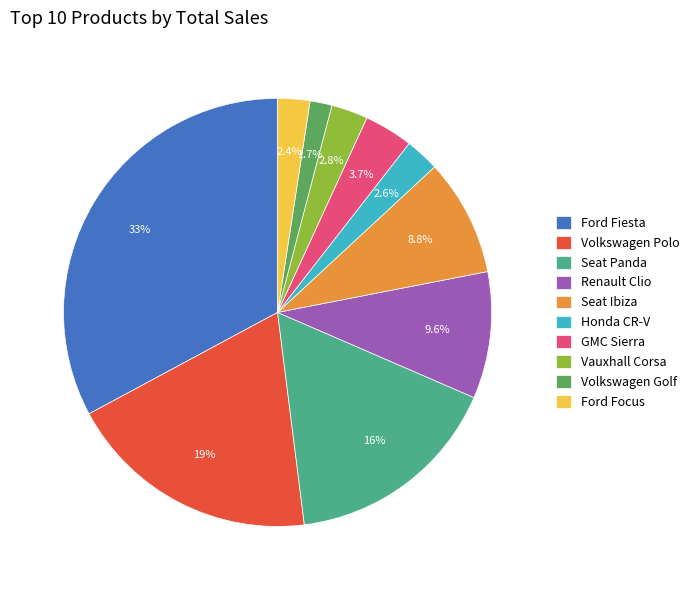

How many slices are in this pie chart?

10